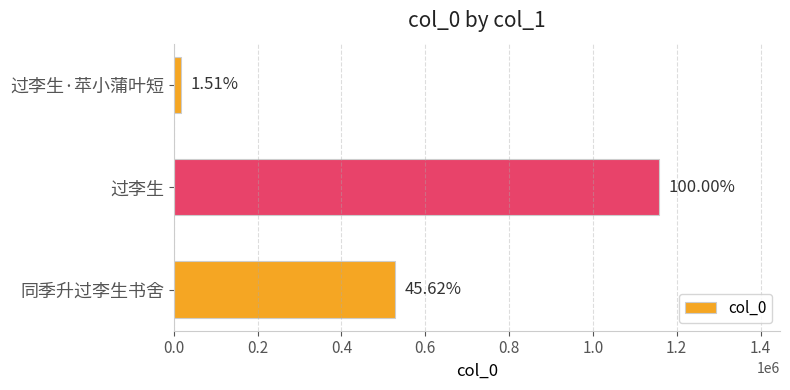

How many values are between 17489 and 1157197?

3